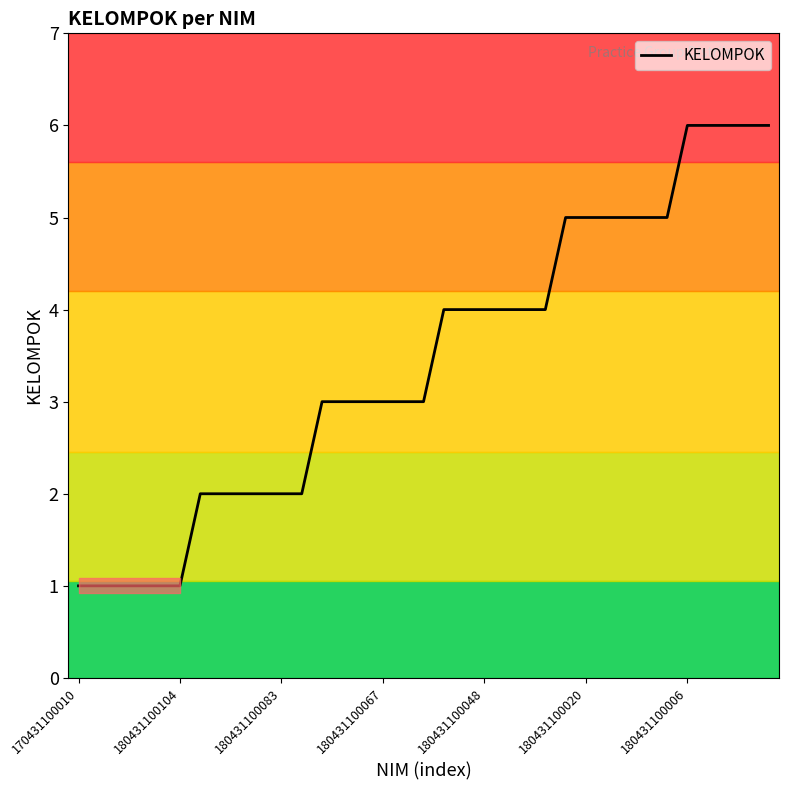

What is the greatest value displayed?

6